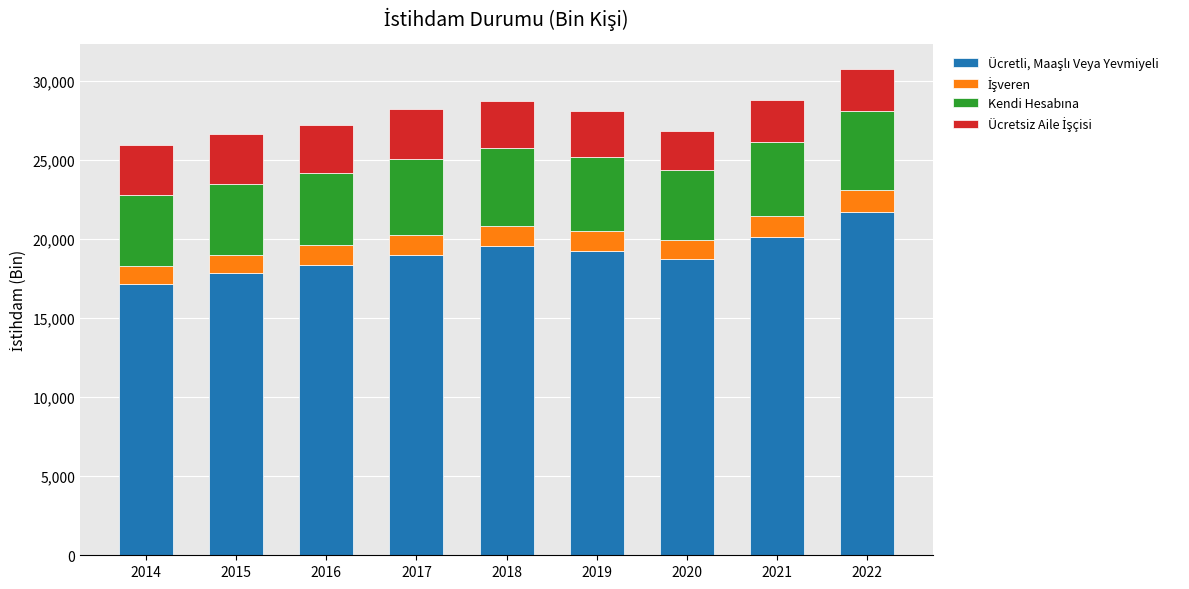

What is the total value across all series at 2019?

28080